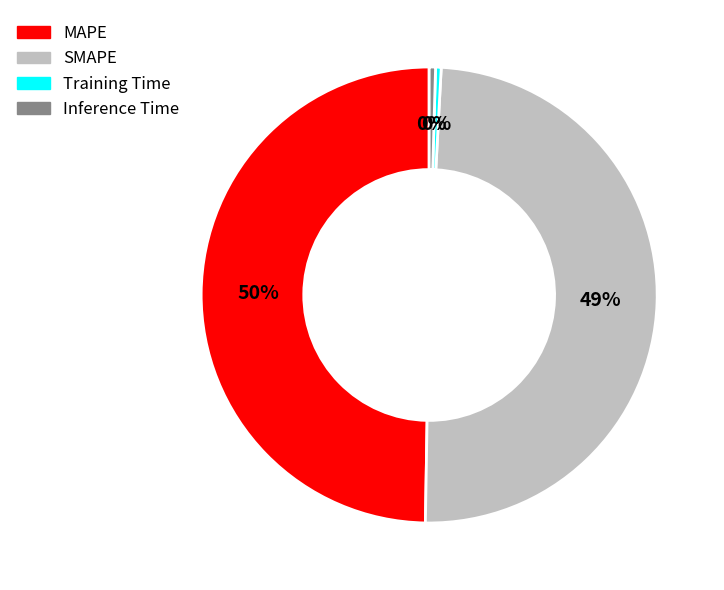

How many slices are in this pie chart?

4